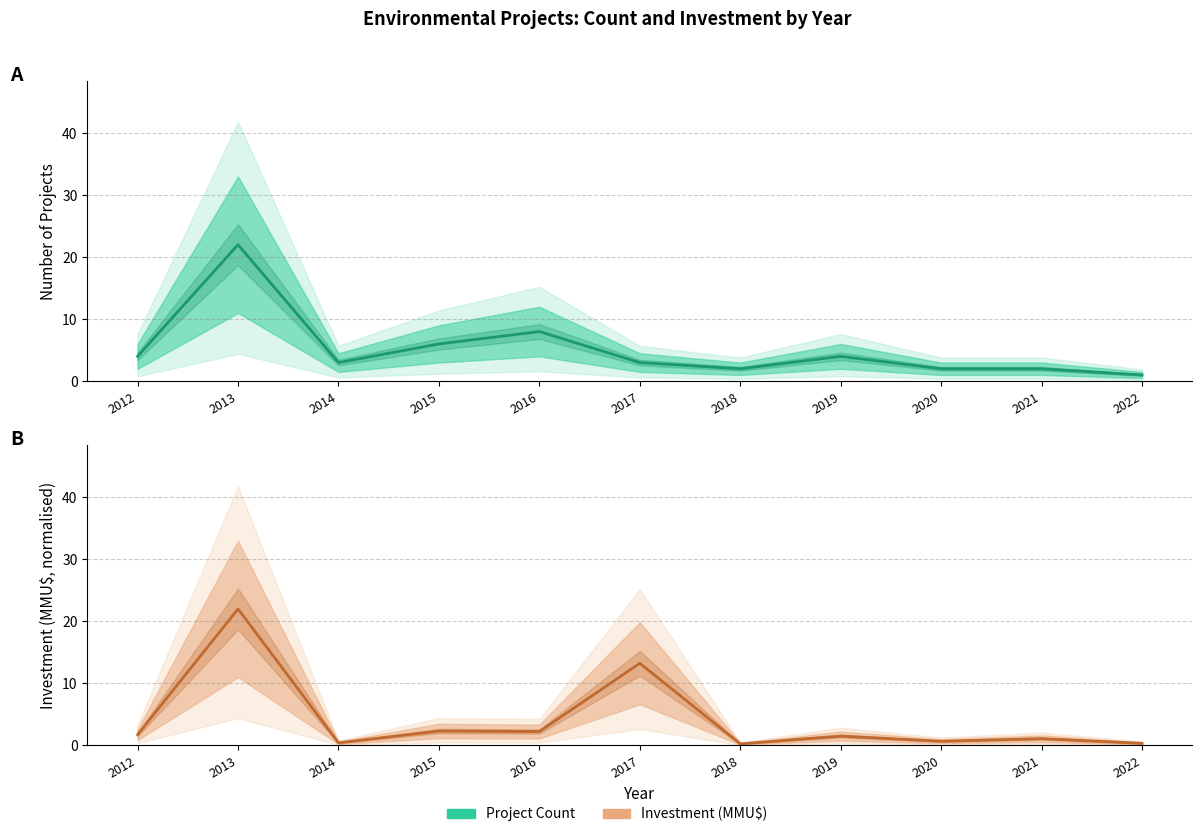

What is the greatest value displayed?

22.0